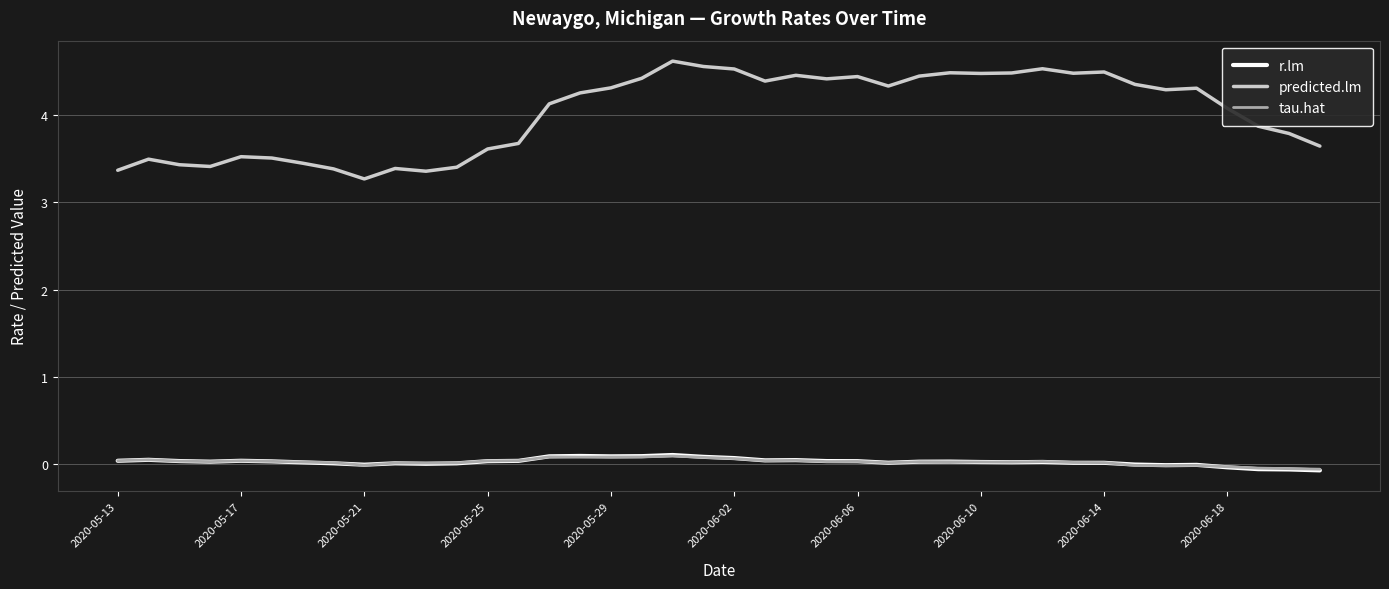

Does the chart display data point markers on the line(s)?

No